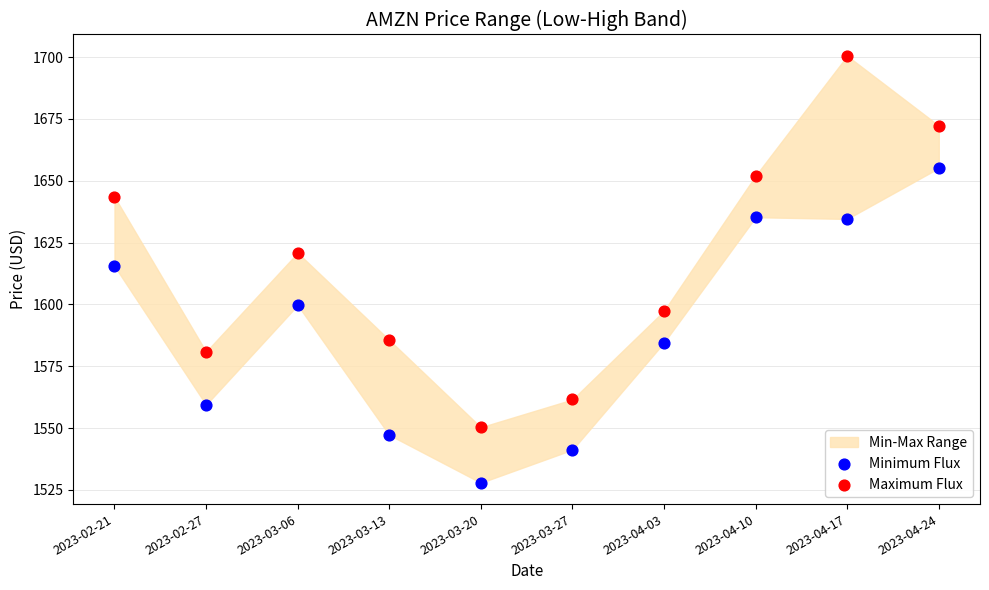

Which series has the widest spread of Y values?

Maximum Flux